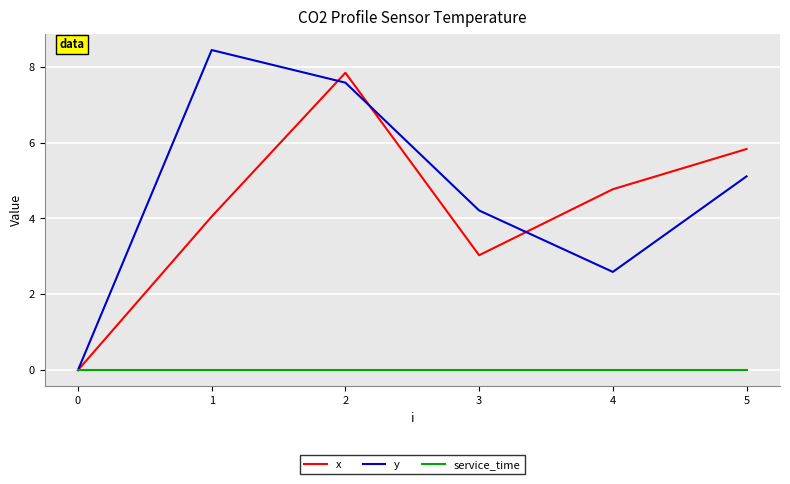

Rank the series by their maximum value, from lowest to highest.

service_time, x, y